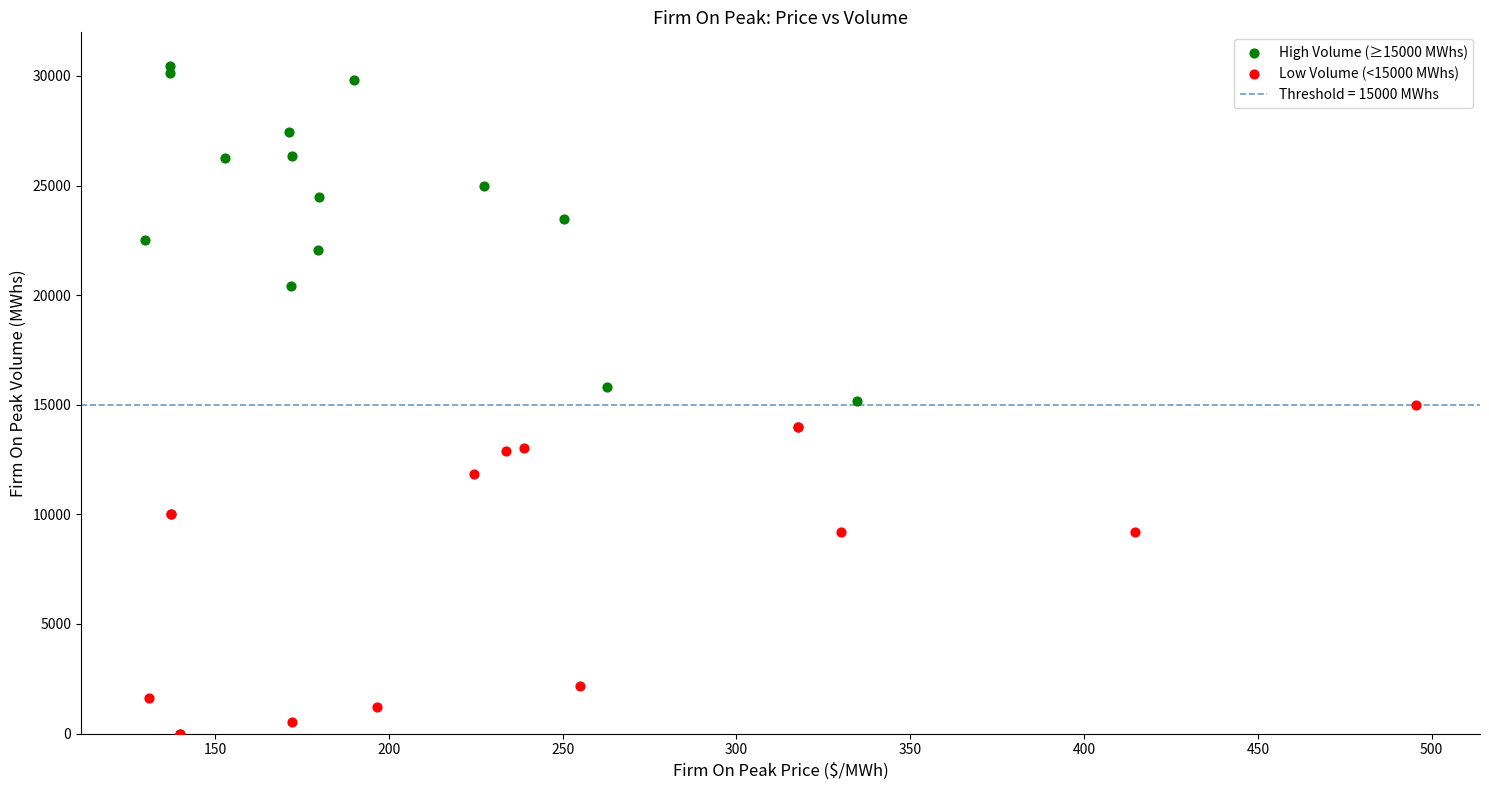

Which series reaches the maximum Y coordinate?

High Volume (≥15000 MWhs)